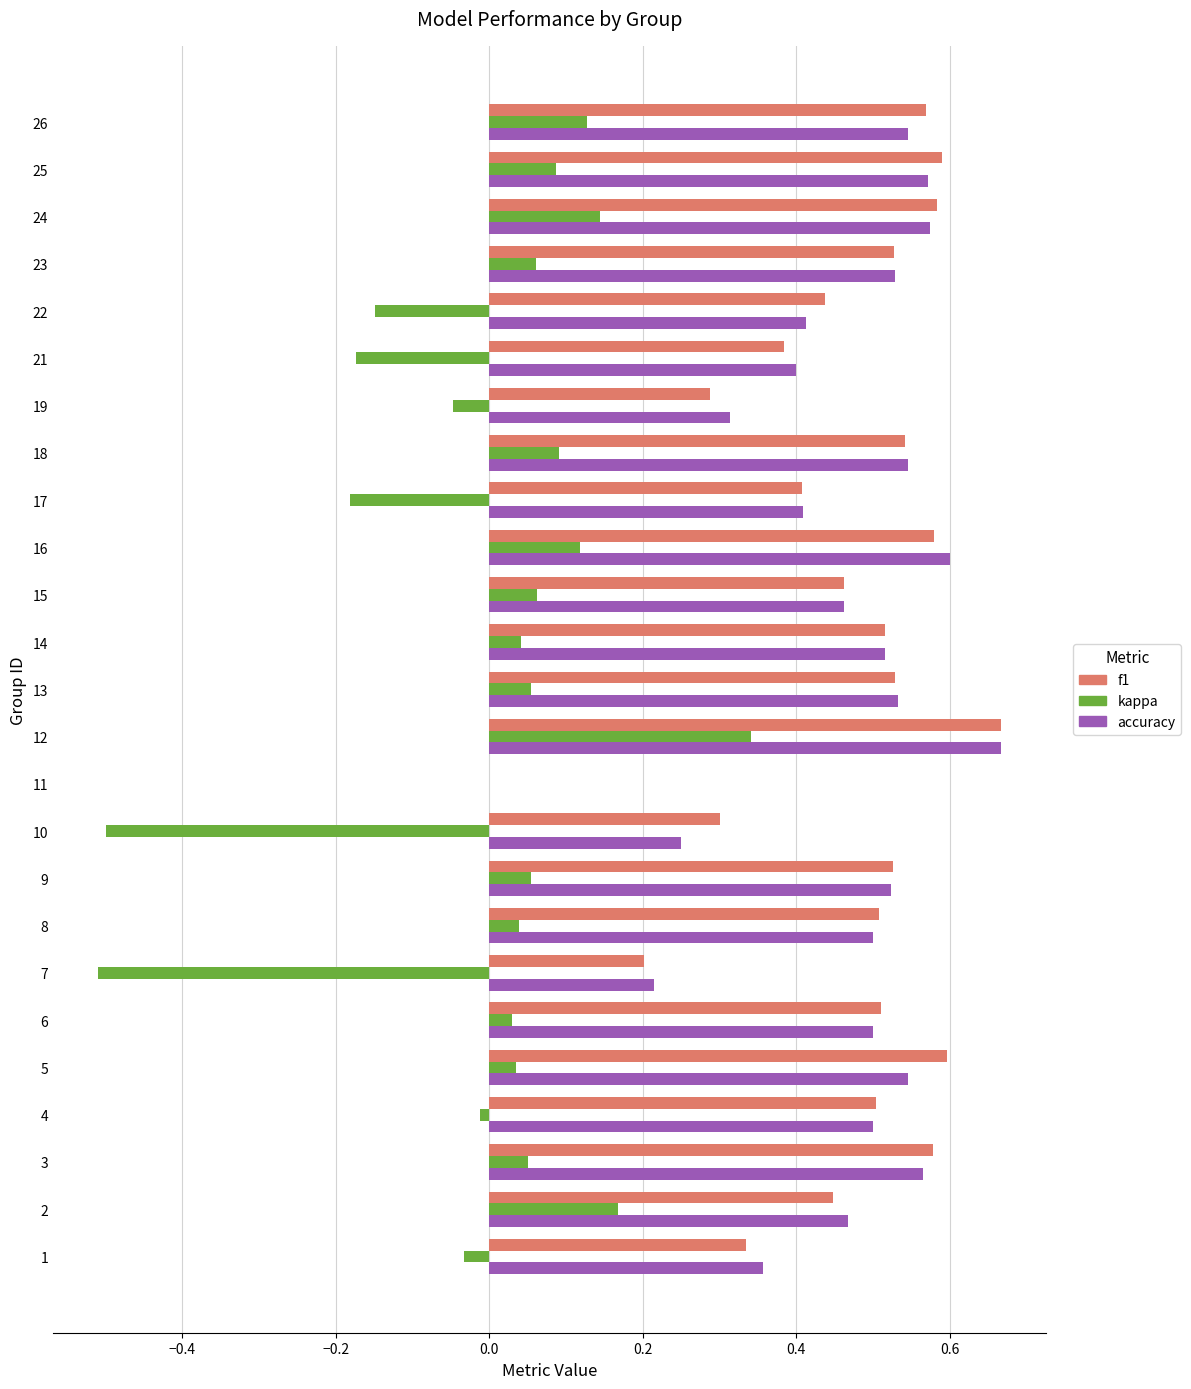

At which category is the sum across all series the highest?

12